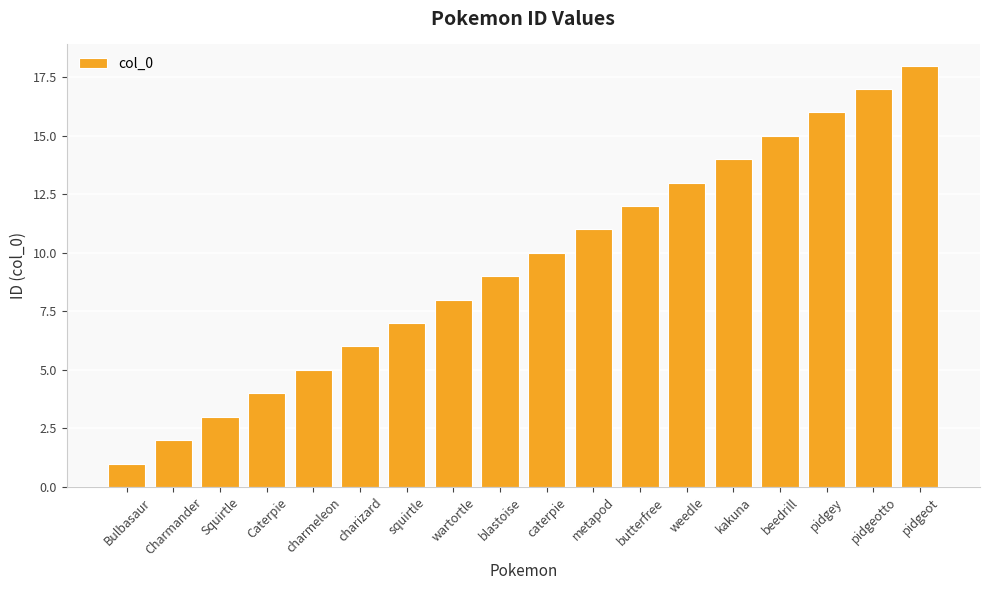

Between pidgeotto and Caterpie, which is larger?

pidgeotto